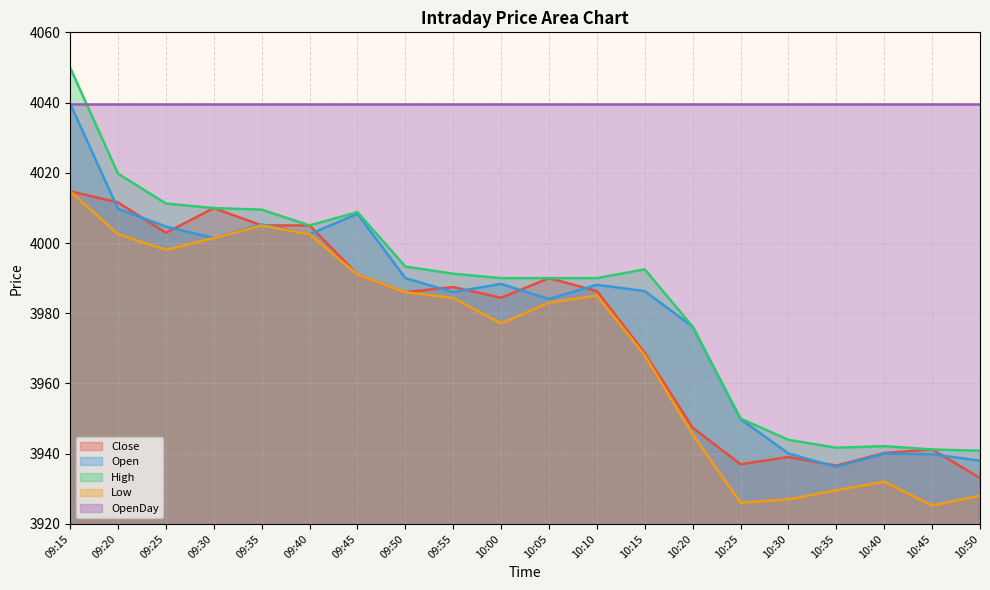

At which category is the sum across all series the highest?

09:15